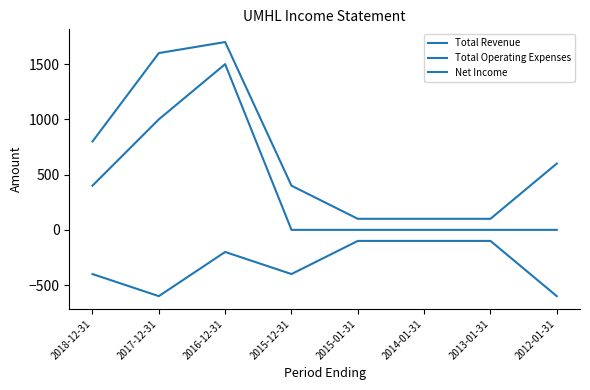

Reading left to right, list all the values displayed in this chart.

Total Revenue: 400	1000	1500	0	0	0	0	0
Total Operating Expenses: 800	1600	1700	400	100	100	100	600
Net Income: -400	-600	-200	-400	-100	-100	-100	-600